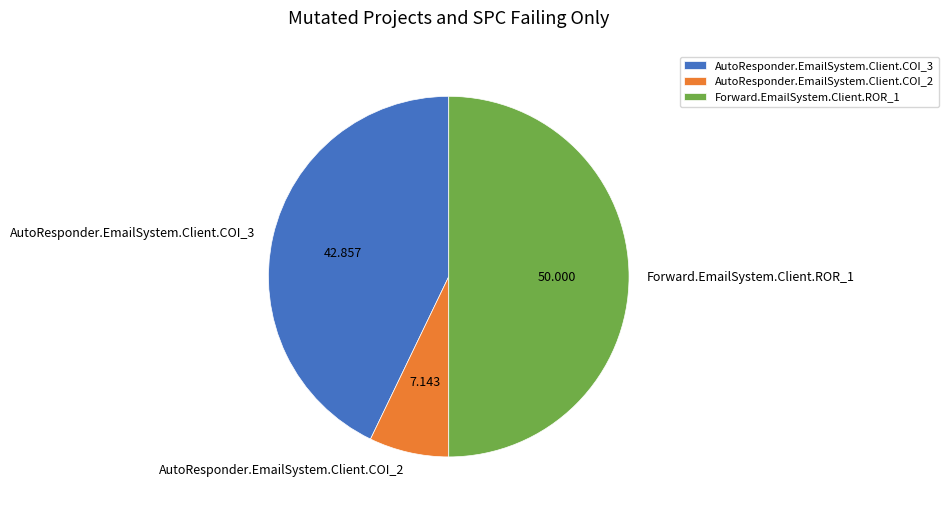

Rank the categories by value from highest to lowest.

Forward.EmailSystem.Client.ROR_1, AutoResponder.EmailSystem.Client.COI_3, AutoResponder.EmailSystem.Client.COI_2